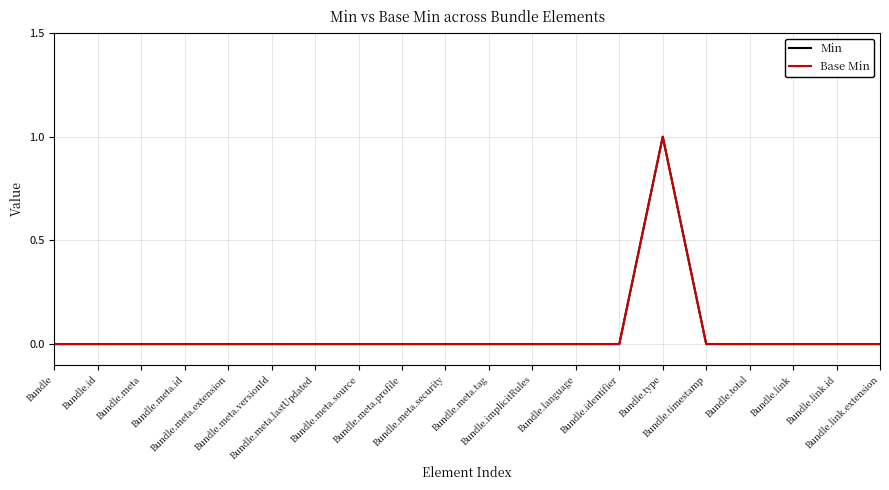

Does the chart have visible grid lines?

Yes